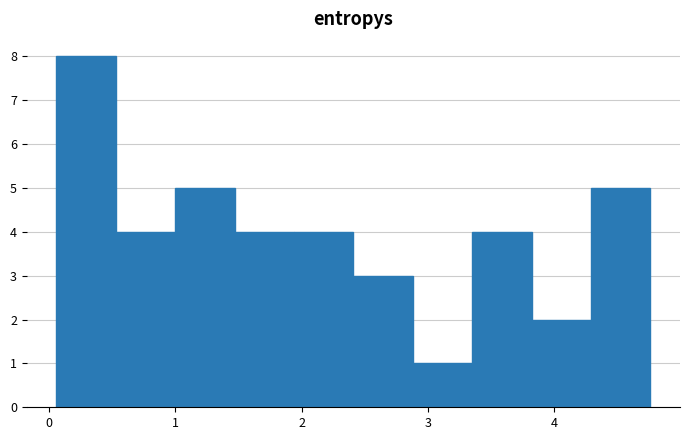

What is the height of the bar covering 0.1 to 0.5 on the x-axis? Neither the bar edges nor the heights are printed on the chart, so give them approximately, as read against the axes.

8